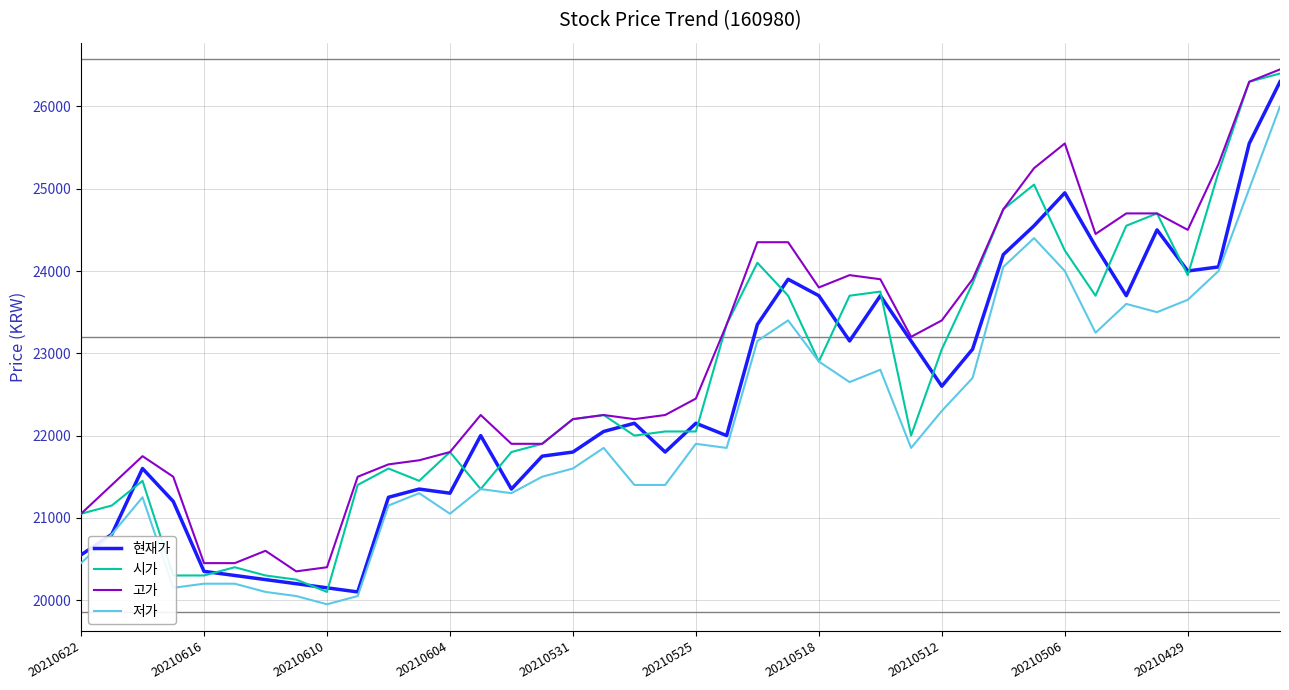

What are all the series names shown in the legend?

현재가, 시가, 고가, 저가